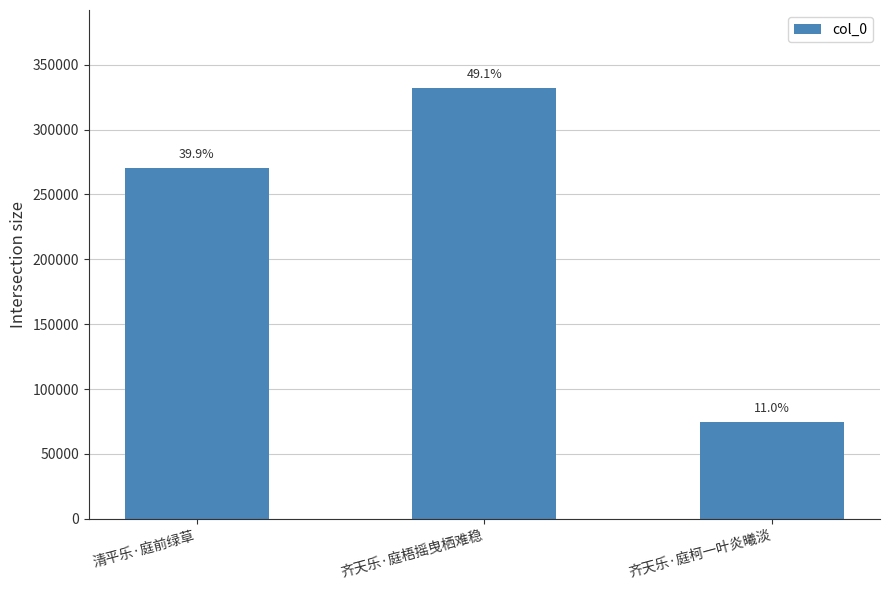

Are the bars grouped side by side (vs. stacked)?

No